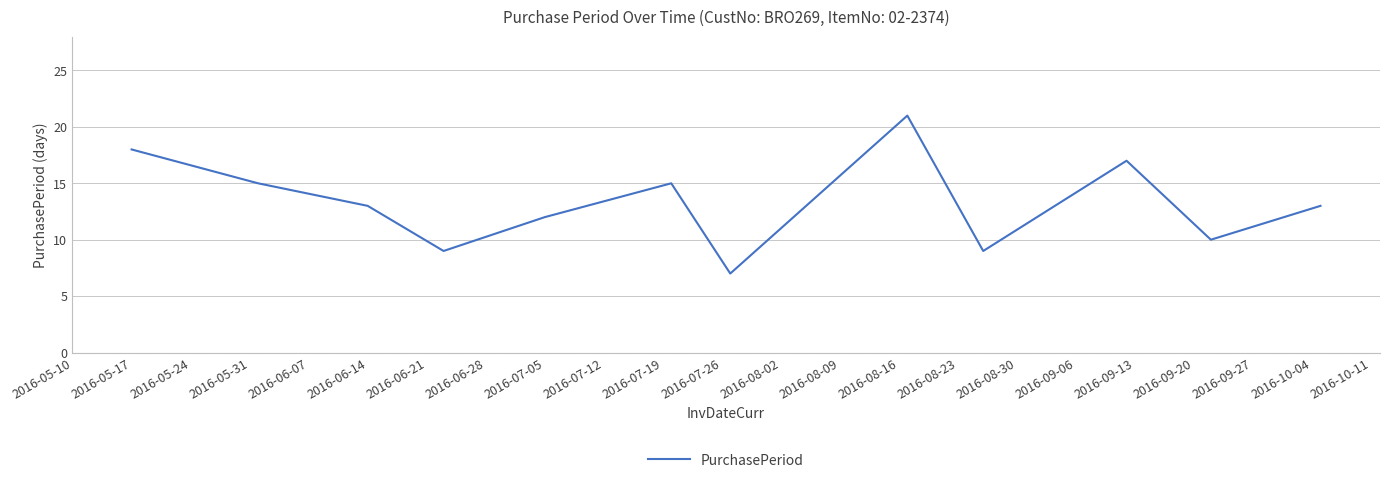

Does the chart have visible grid lines?

Yes